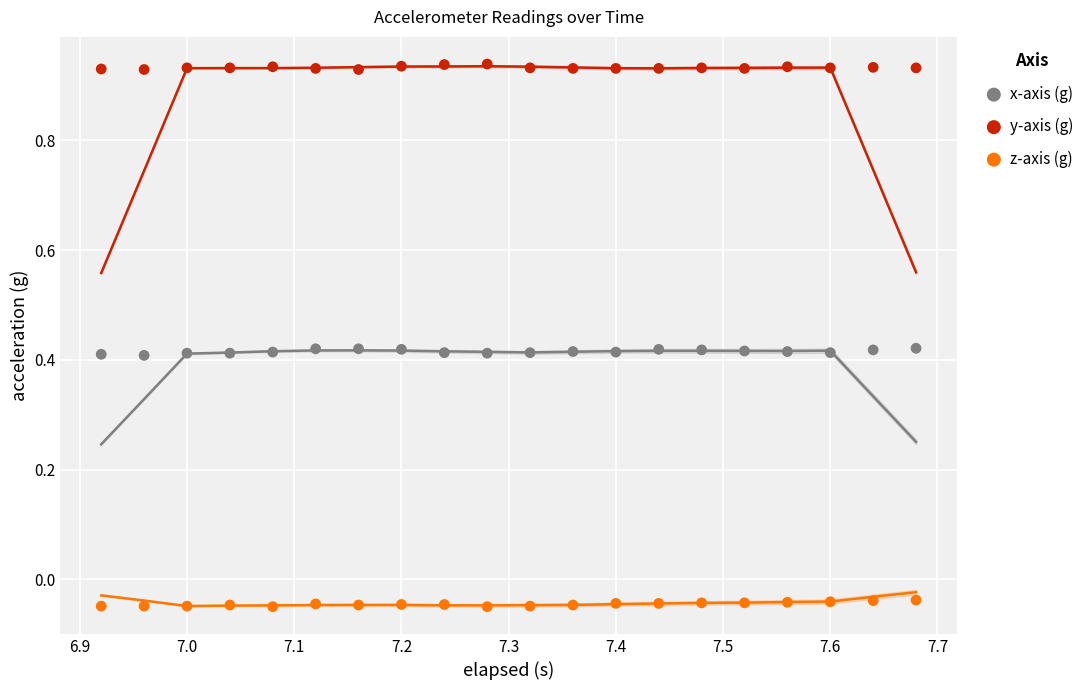

Which series contains the lowest Y value?

z-axis (g)